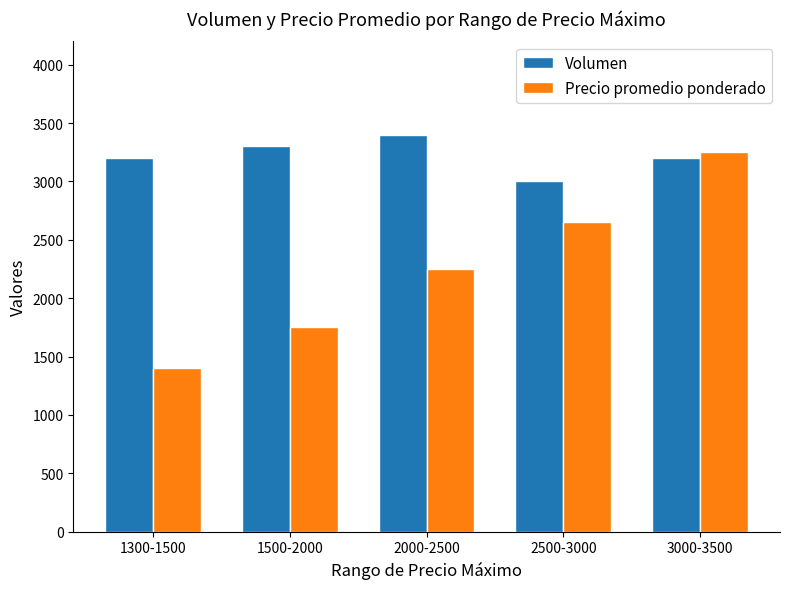

The Volumen series shows 3200 at 1300-1500. True or false?

True